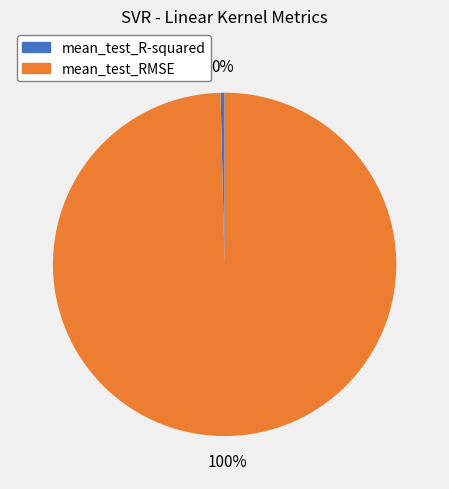

True or false: mean_test_R-squared accounts for 0% of the total.

True